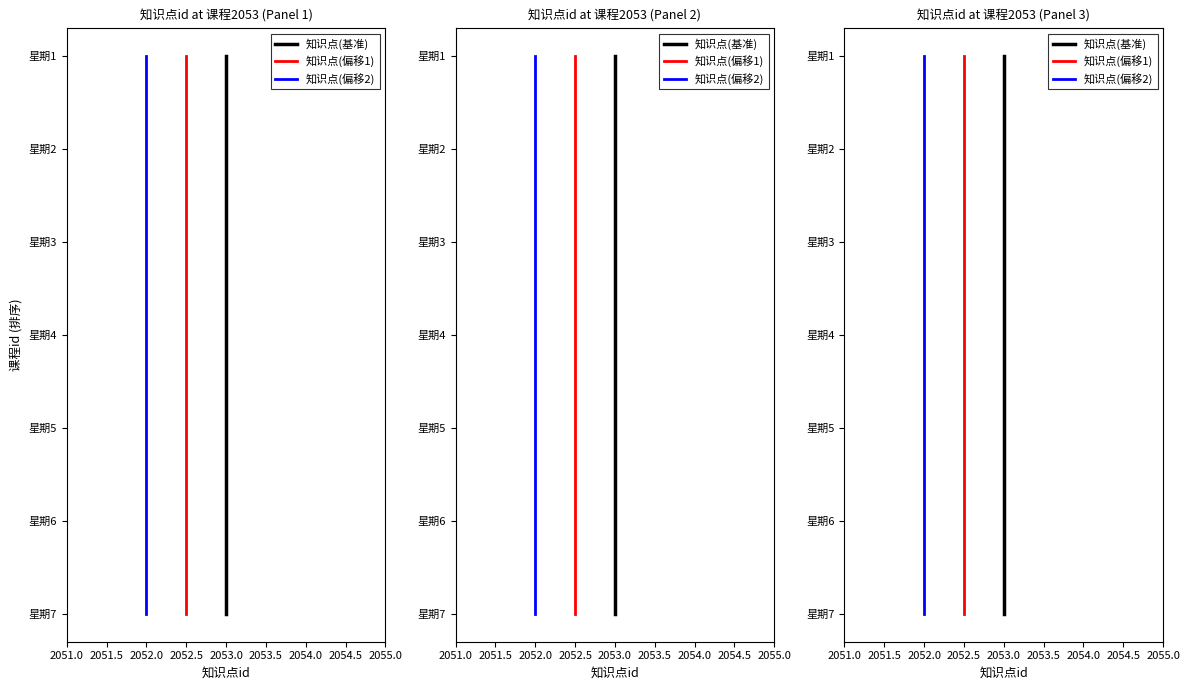

Does the chart have visible grid lines?

No